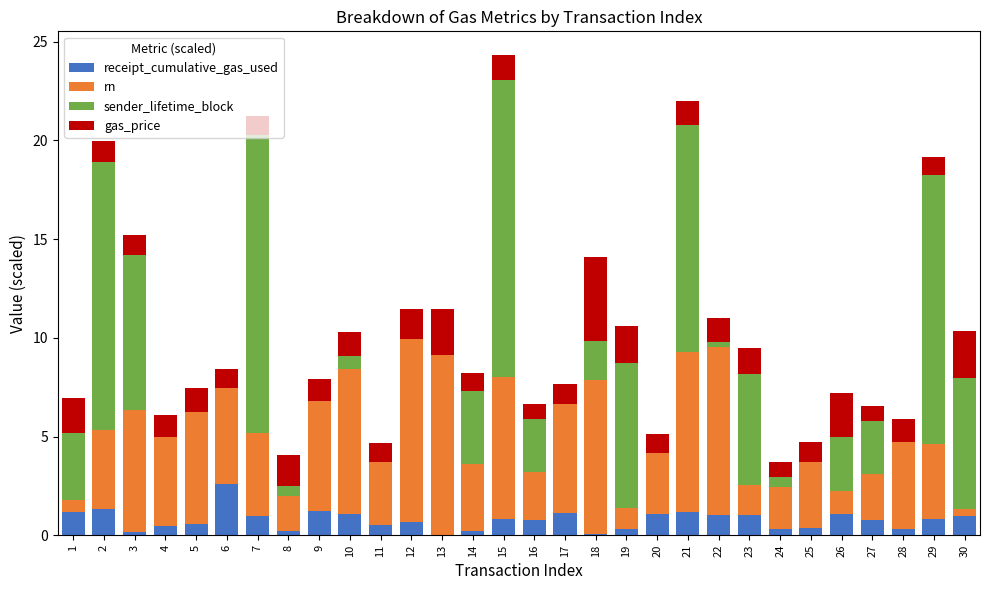

True or false: receipt_cumulative_gas_used has a value of 1.0 at 30.

True